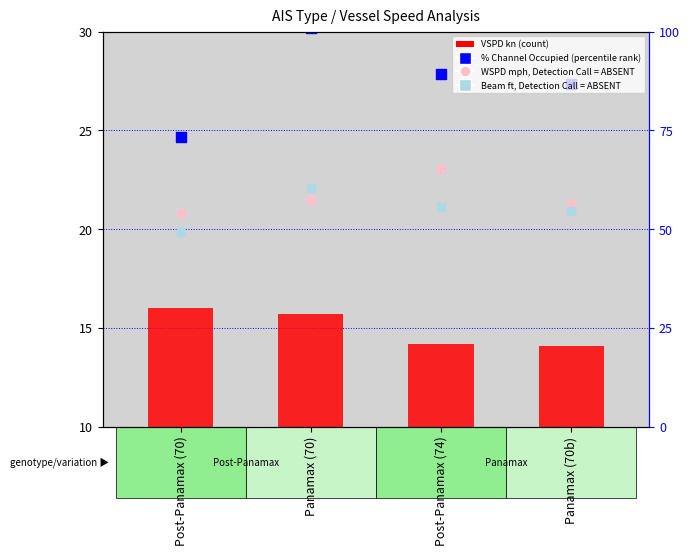

Which series contains the highest Y value?

Effective Beam ft (absent rank)